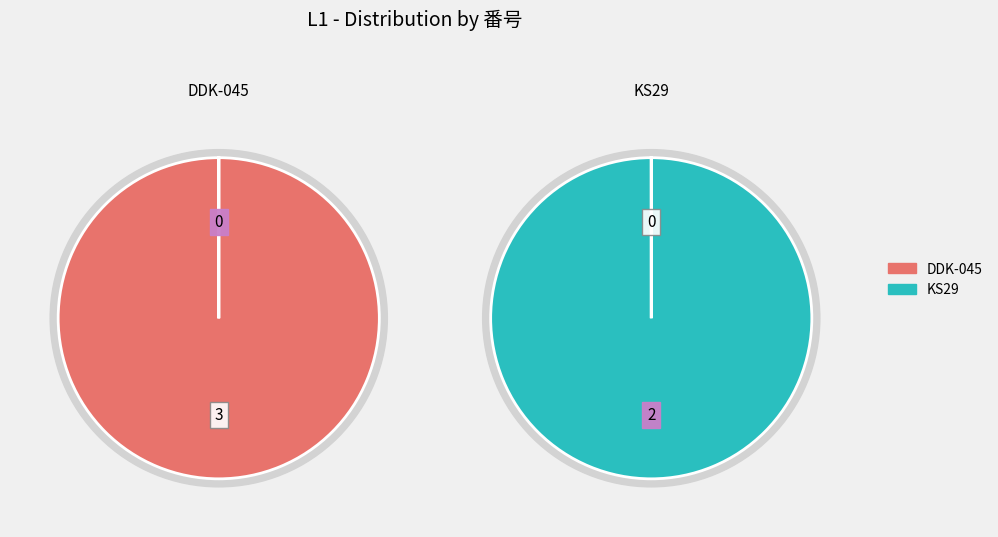

Approximately how many times larger is the value at DDK-045 compared to KS29?

1.5